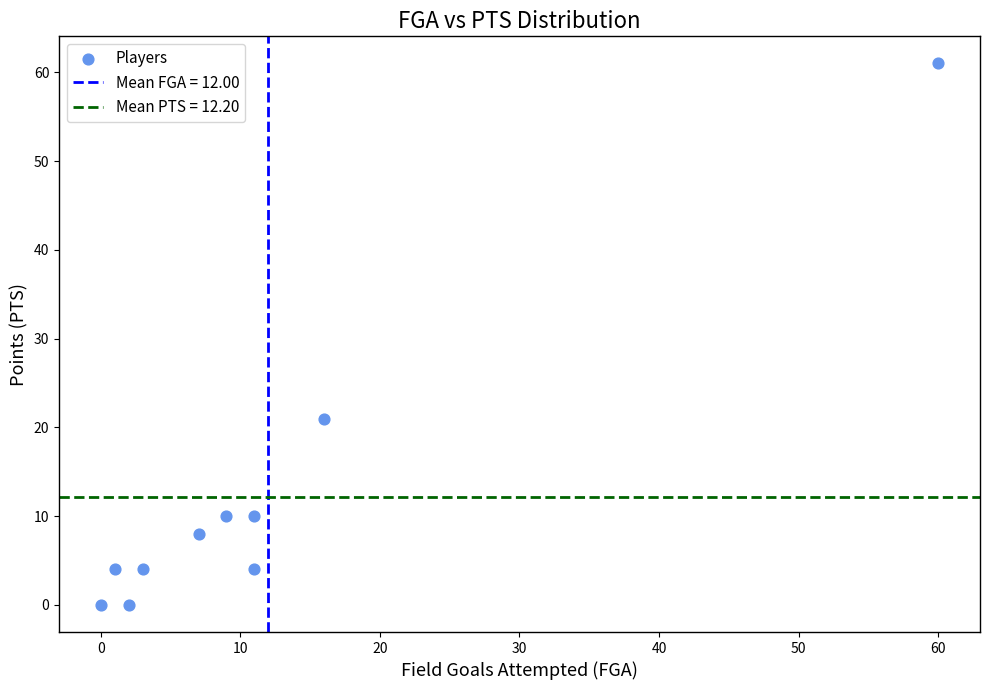

What is the range of X values (max minus min)?

60